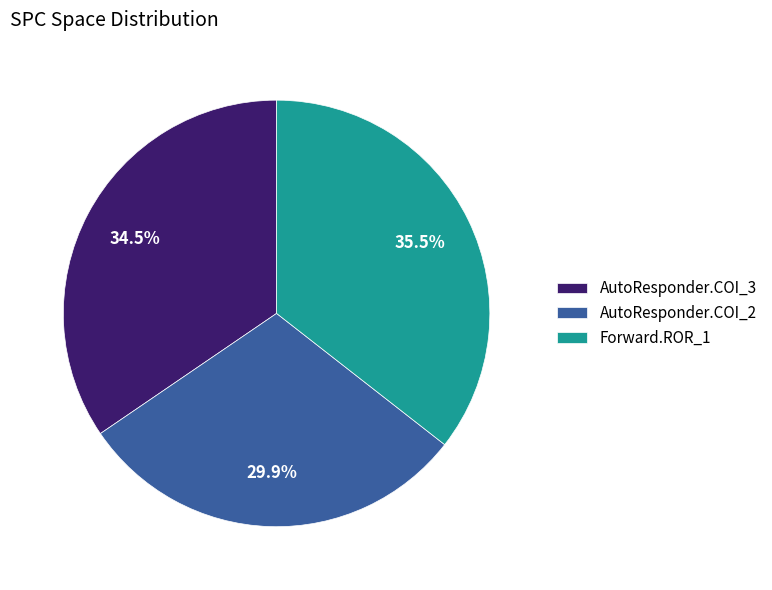

Which slice is the smallest?

AutoResponder.COI_2